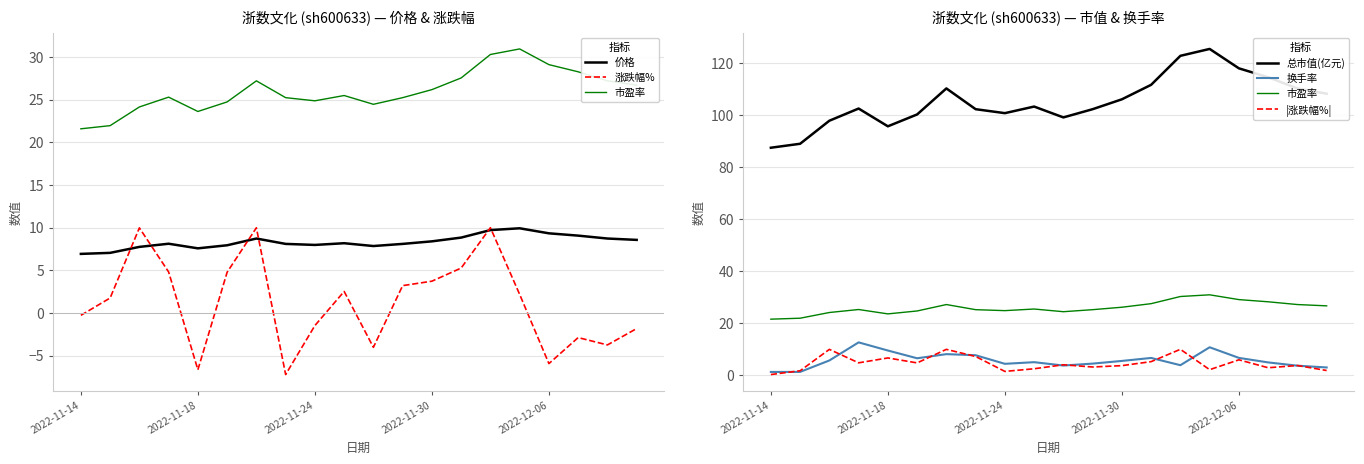

At which category is the sum across all series the highest?

14